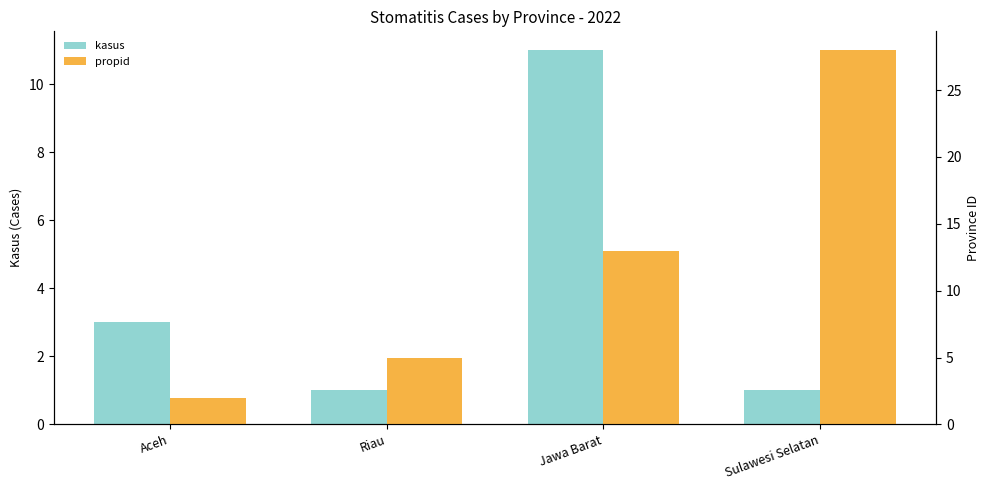

Which series has the largest total across all categories?

propid